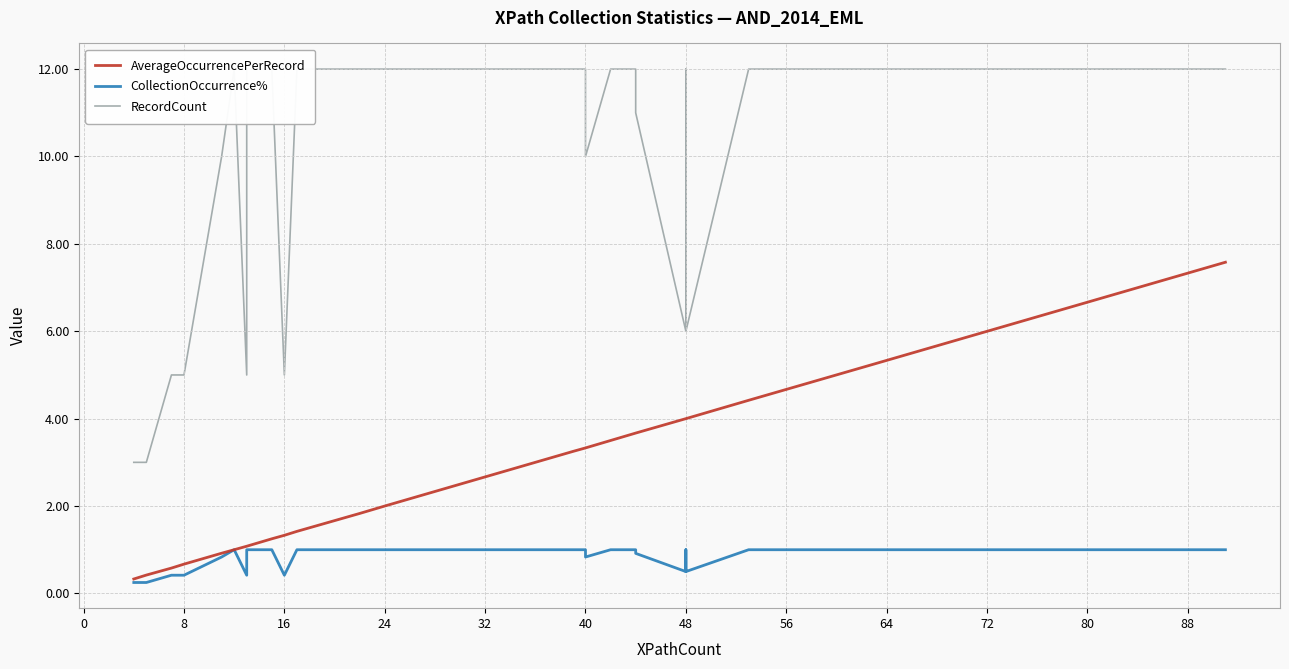

Does the chart display data point markers on the line(s)?

No